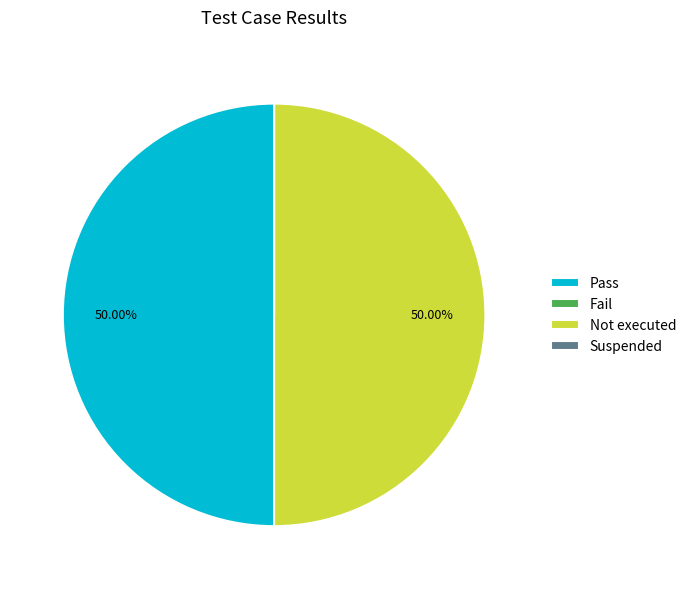

Does Fail represent more than half of the total?

No